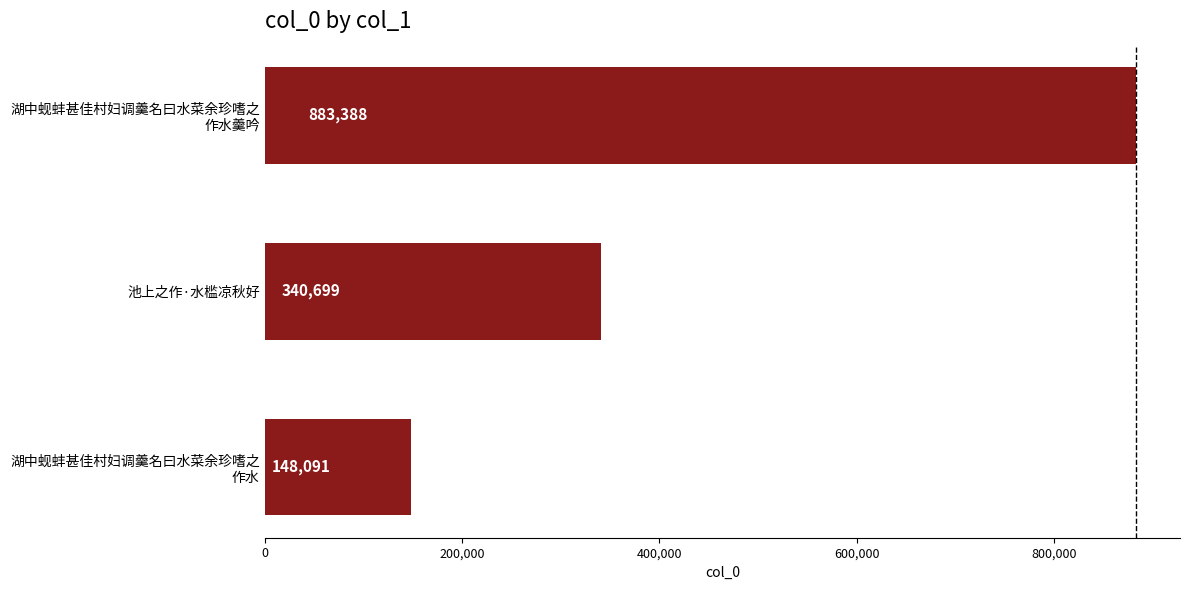

Count the values in the range 148091 to 883388.

3